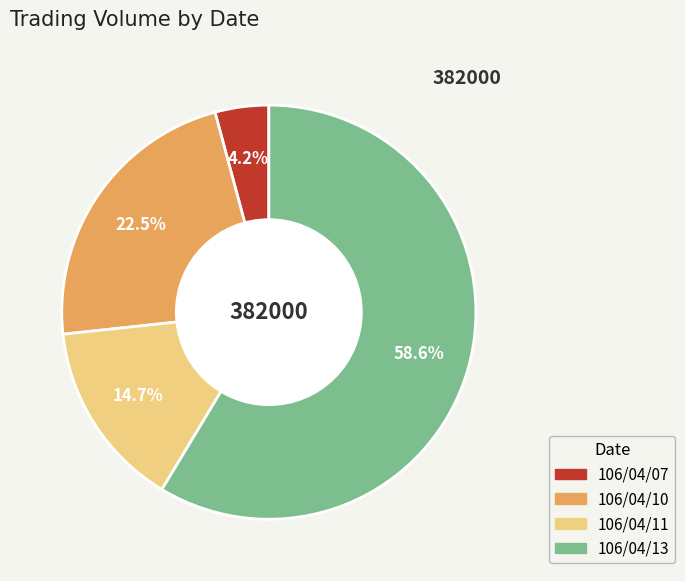

To the nearest percent, what is the difference between the 106/04/13 and 106/04/11 slice percentages?

44%